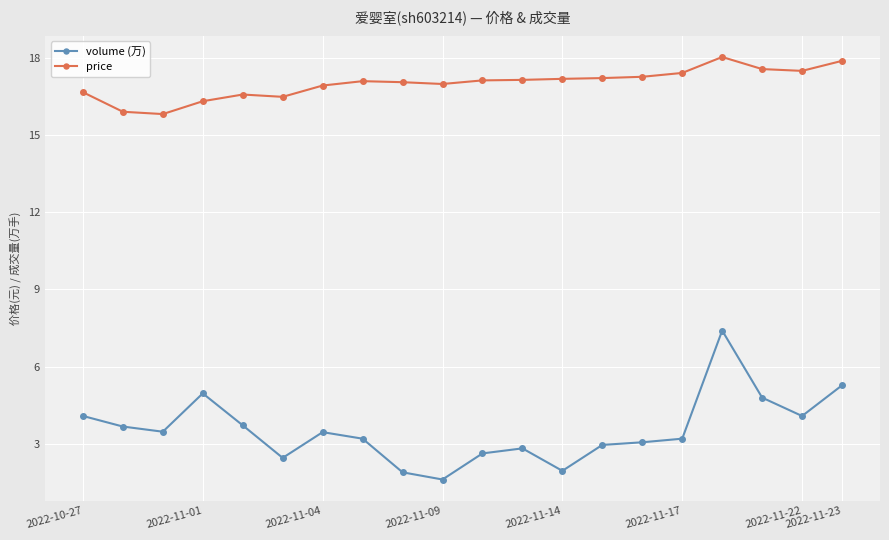

Count the number of data series in this chart.

2